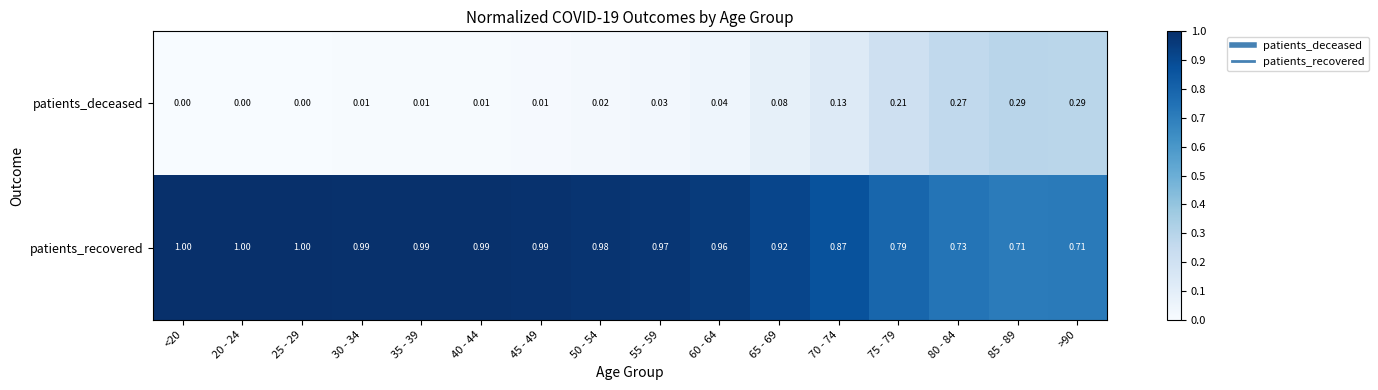

Is the value of patients_deceased at 70 - 74 greater than the value of patients_recovered at 20 - 24?

No